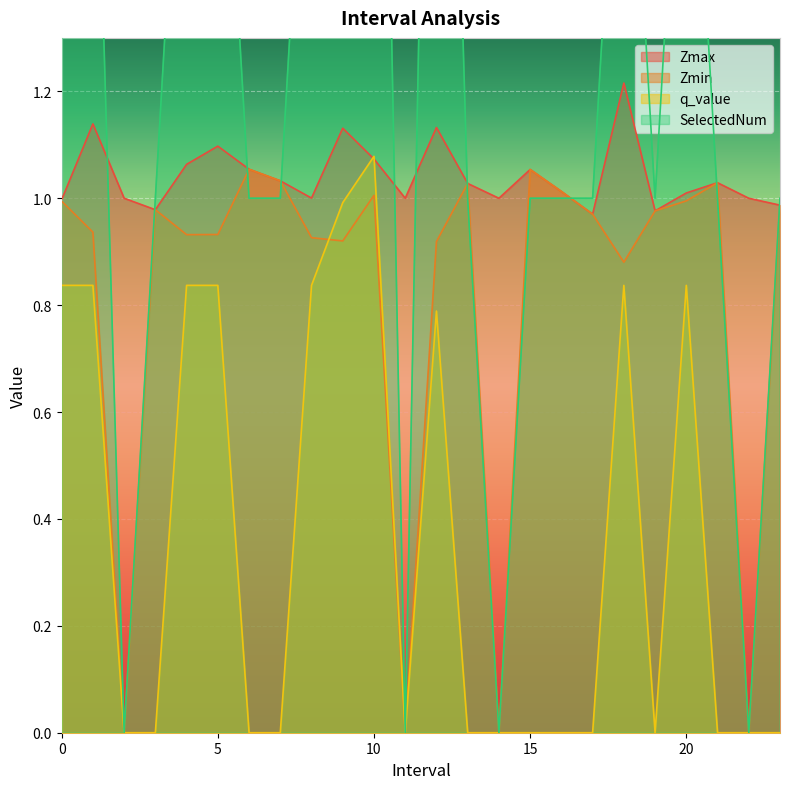

True or false: Zmin has a value of 1.0 at 0.

True